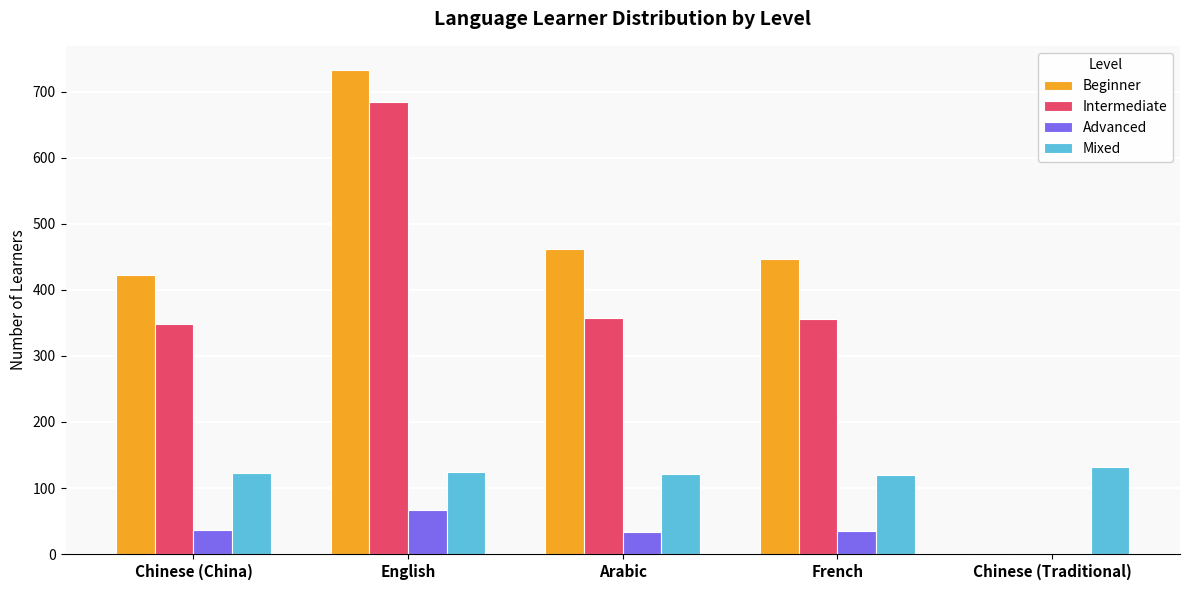

How many groups of bars are there?

5